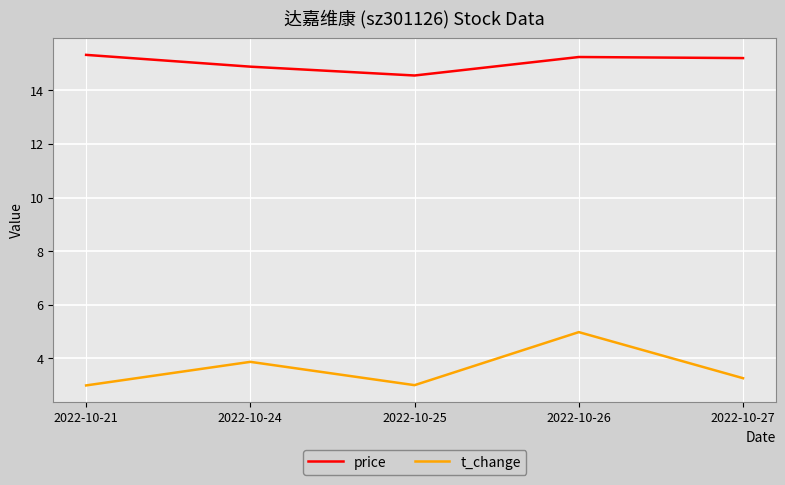

True or false: price and t_change cross at least once.

False